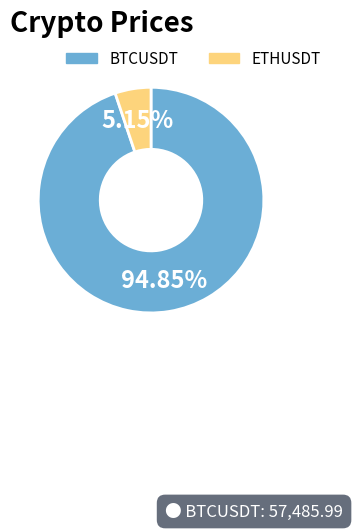

Which category accounts for the majority?

BTCUSDT